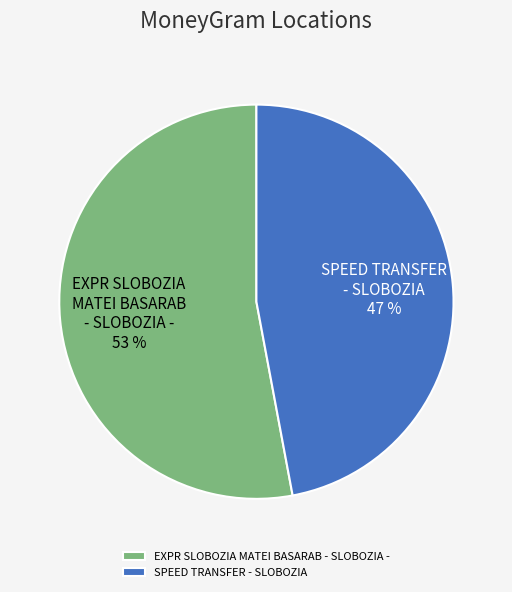

Combined, do SPEED TRANSFER - SLOBOZIA and EXPR SLOBOZIA MATEI BASARAB - SLOBOZIA - account for over 50%?

Yes